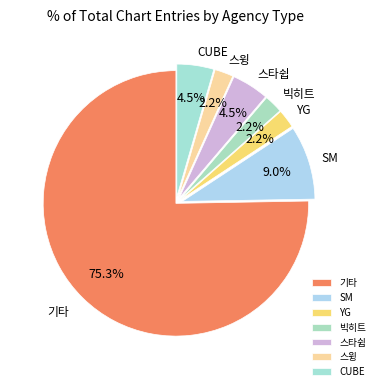

What percentage is the 기타 slice, to the nearest percent?

75%